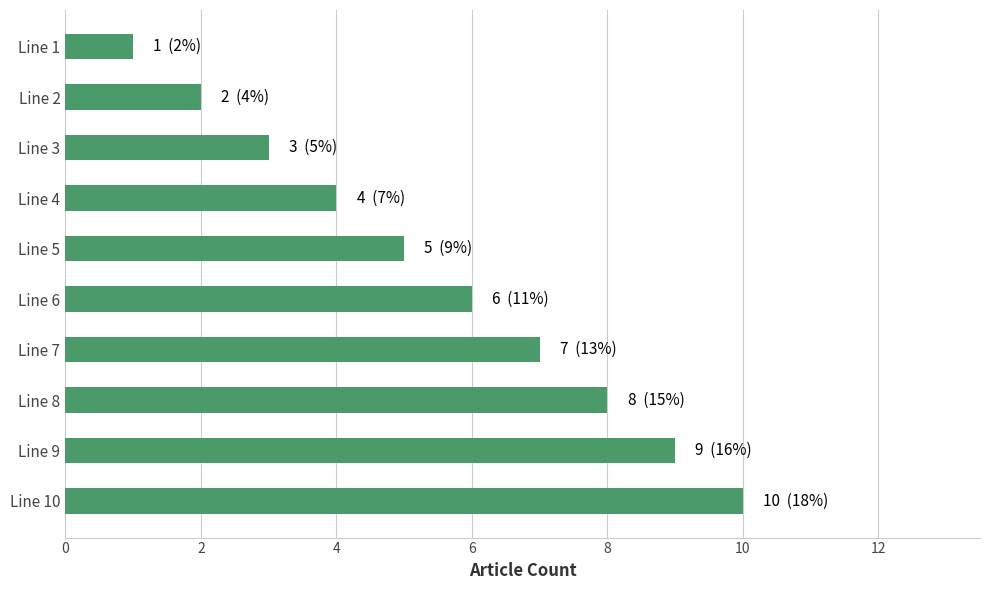

At which category does the chart reach its peak across all series?

Line 10